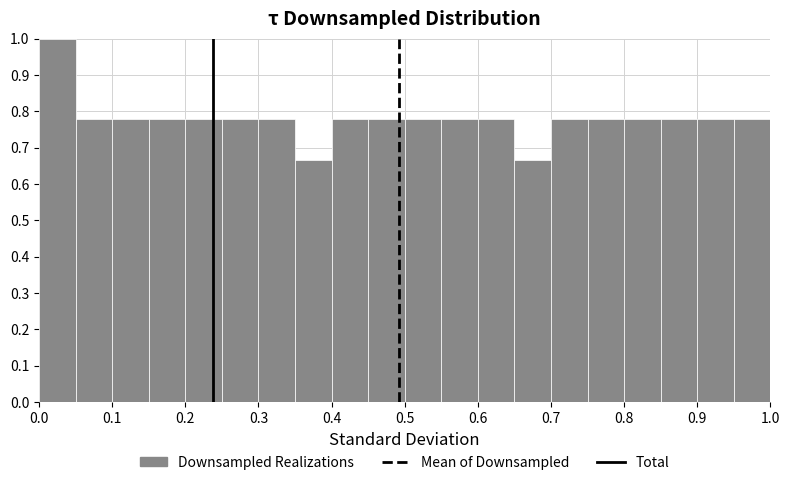

Over which range of the x-axis is the bar tallest?

0.00 to 0.05